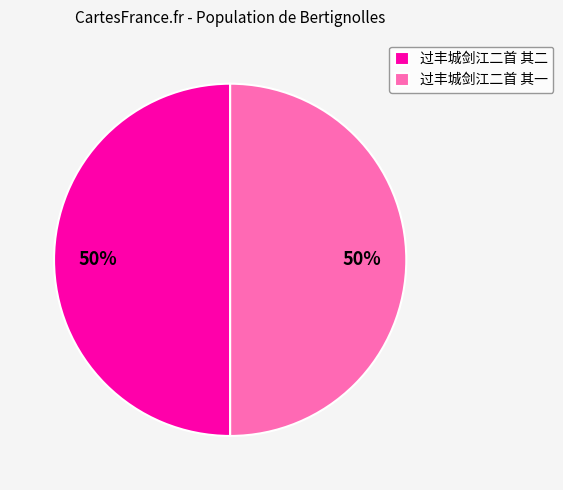

Is it true that 过丰城剑江二首 其二 is 50% of the pie?

True